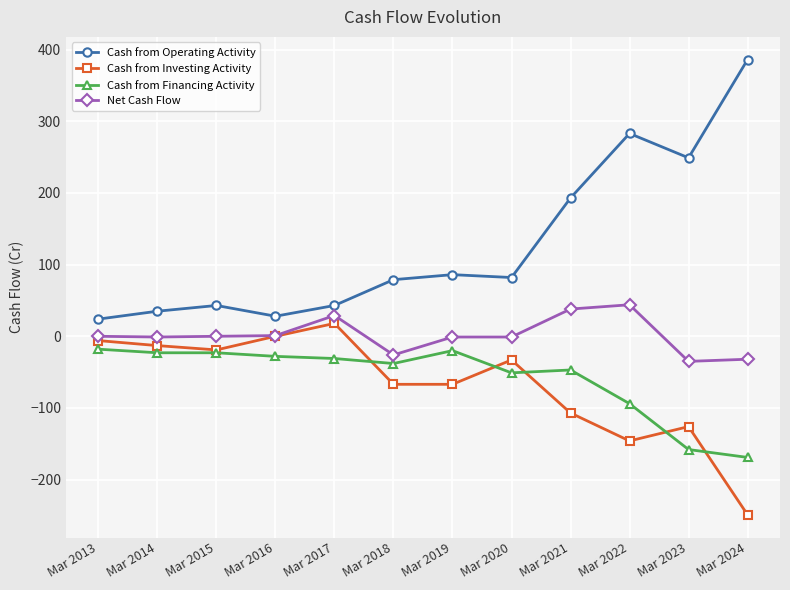

What is the lowest value of the Cash from Investing Activity series?

-249